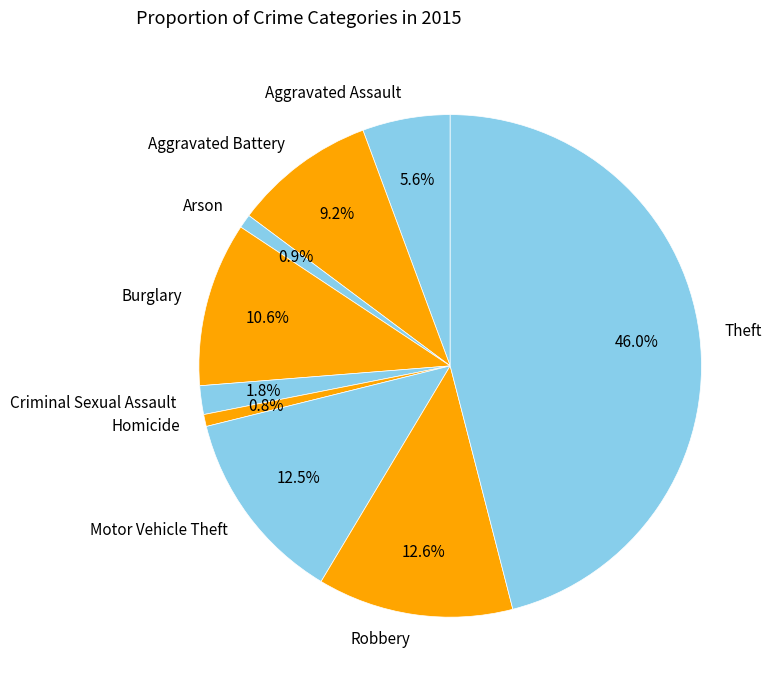

What percentage do Motor Vehicle Theft and Homicide together represent?

13.3%